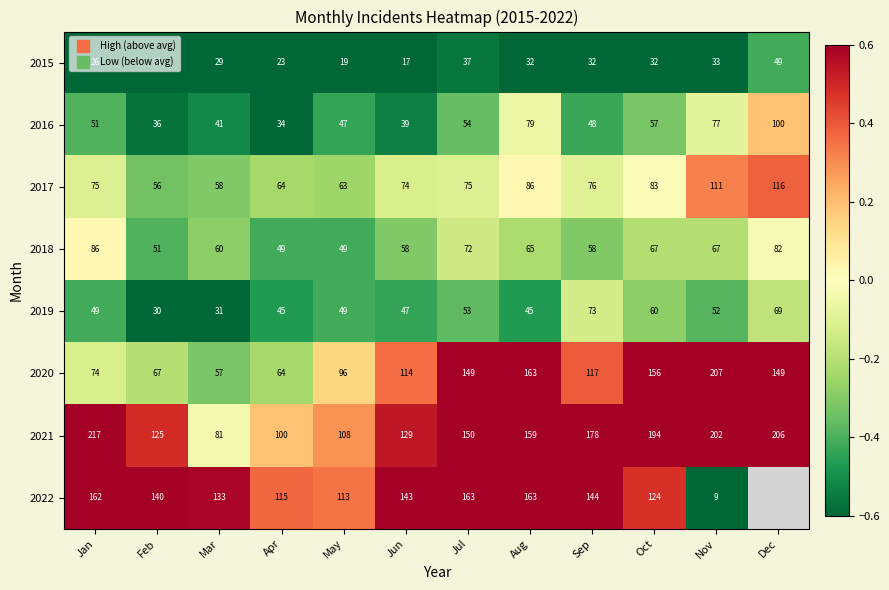

What is the greatest value displayed?

1.6